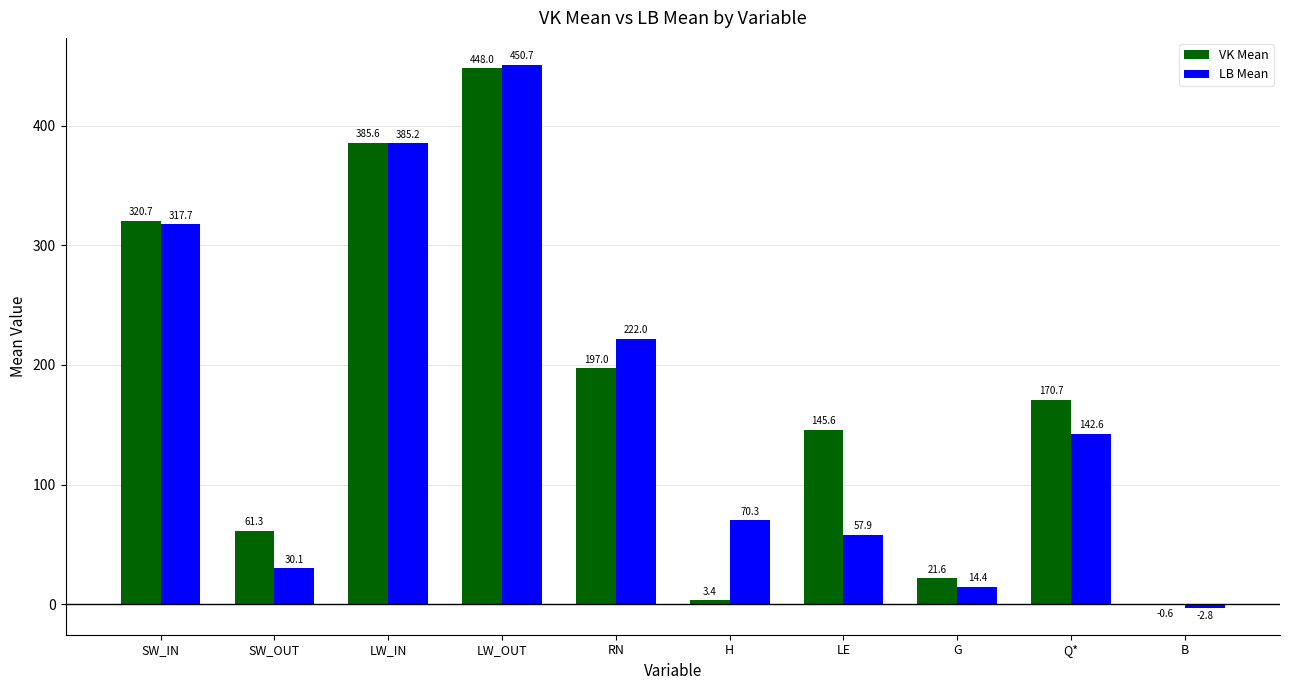

Read the LB Mean value at B.

-2.8